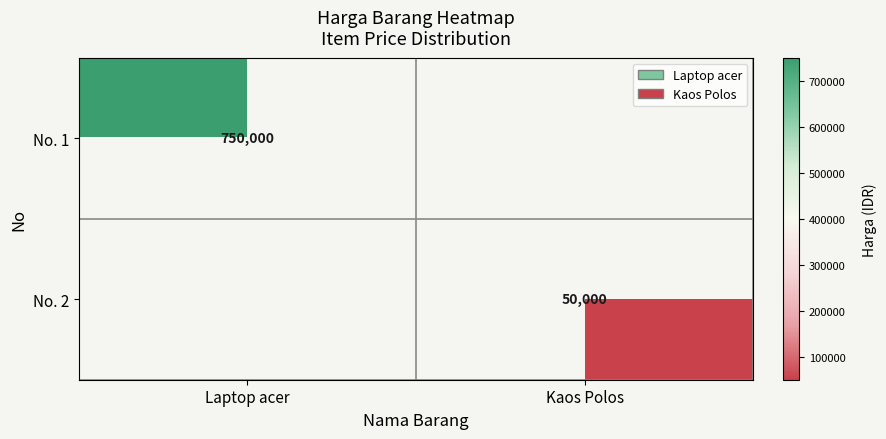

True or false: No. 1 has a value of 750000 at Laptop acer.

True